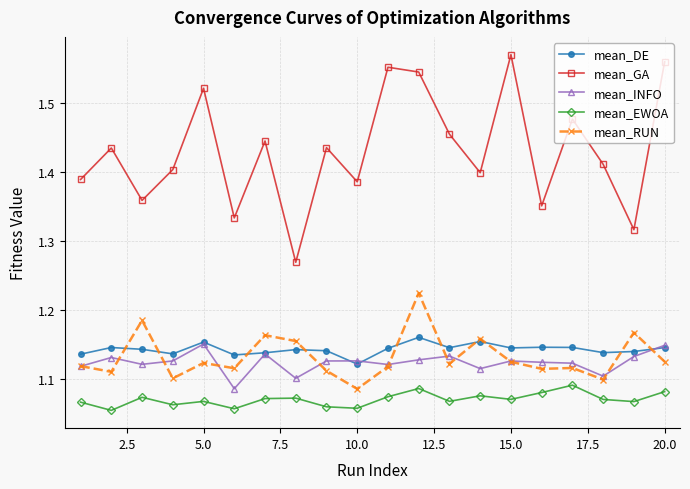

In mean_RUN, how many points are lower than both neighbors (excluding endpoints)?

7